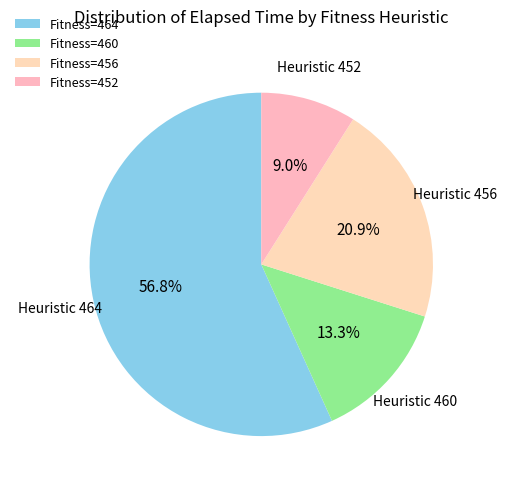

How many segments does this pie chart have?

4